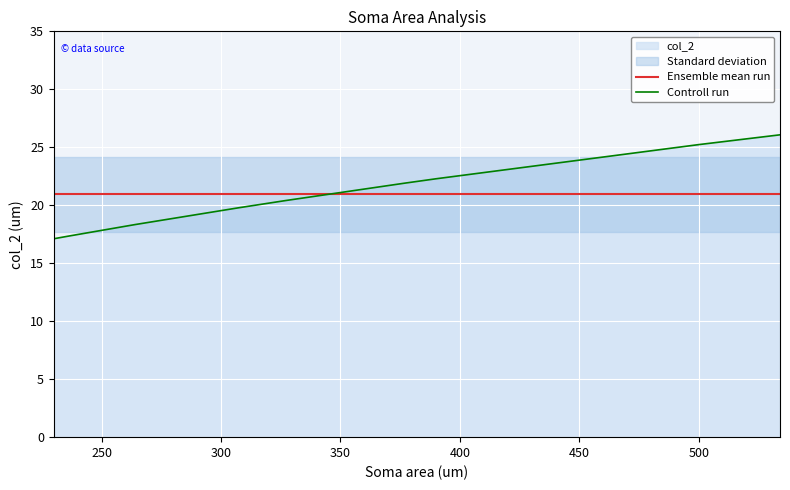

What is the highest value of the Controll run series?

26.1